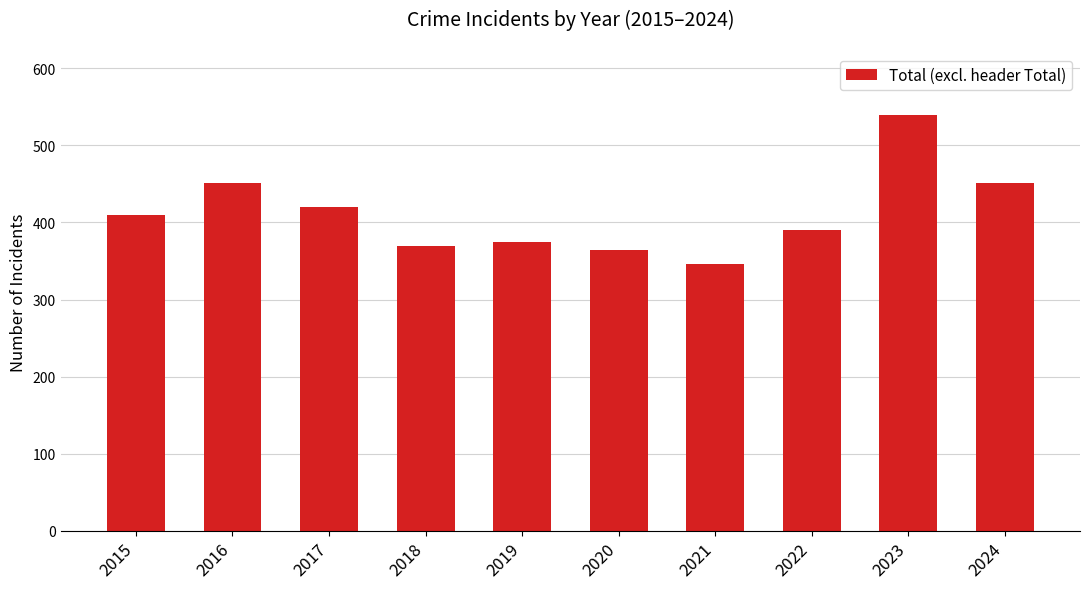

Are the bars grouped side by side (vs. stacked)?

No